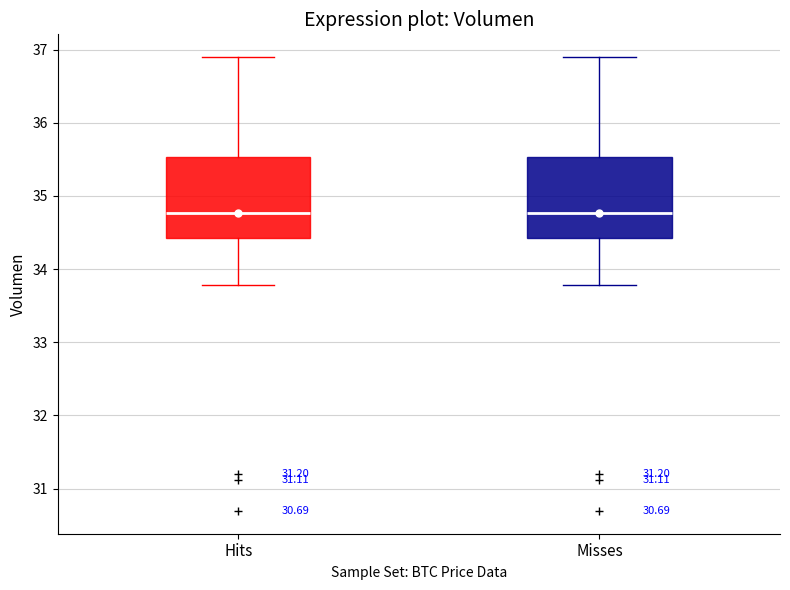

Where is the upper edge of the box for Misses on the y-axis? The values are not printed on the chart, so give them approximately, as read against the axis.

35.5